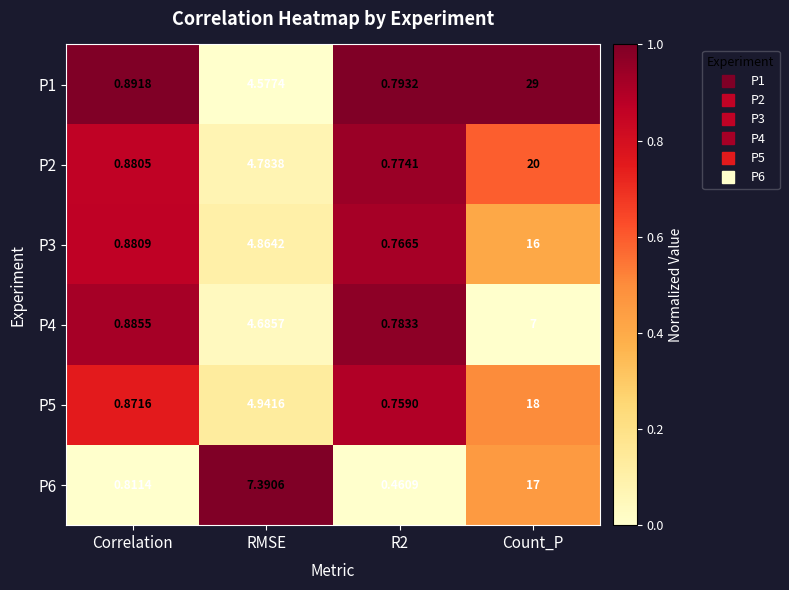

Which label corresponds to the largest value in the chart?

Count_P